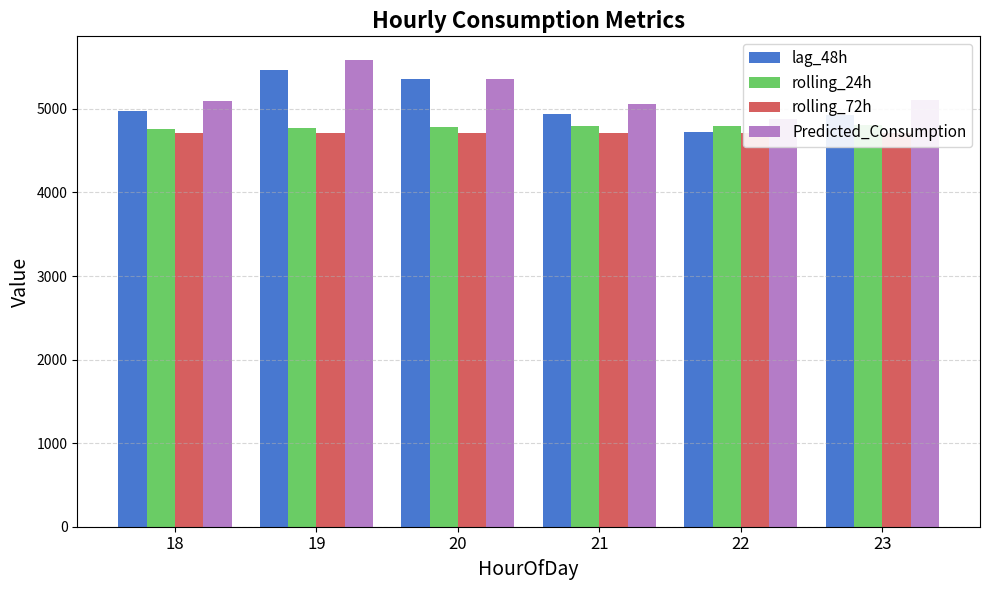

Does the chart contain any negative values?

No